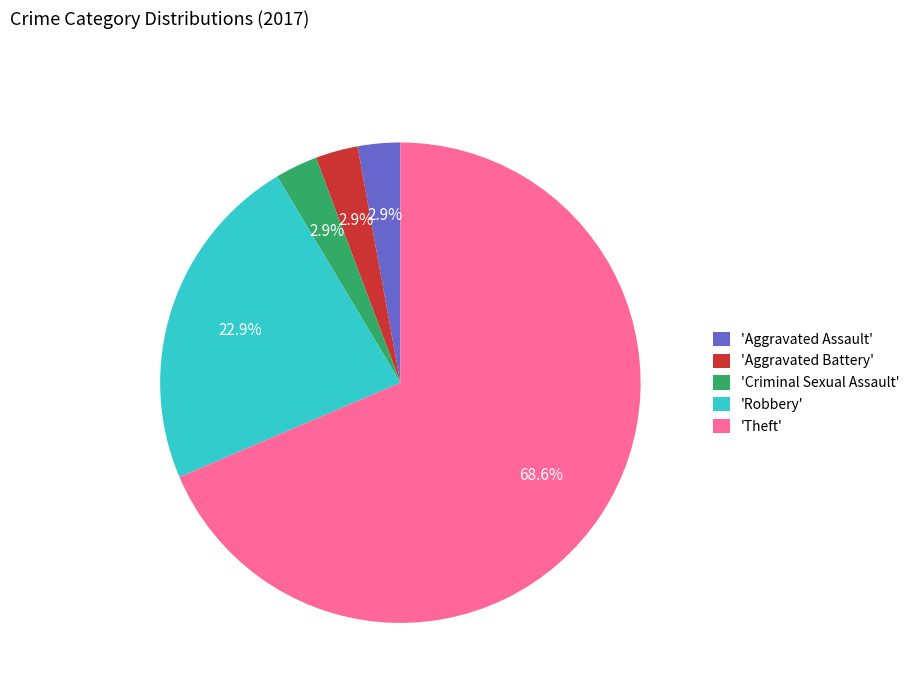

Approximately how many times larger is the value at 'Criminal Sexual Assault' compared to 'Aggravated Battery'?

1.0